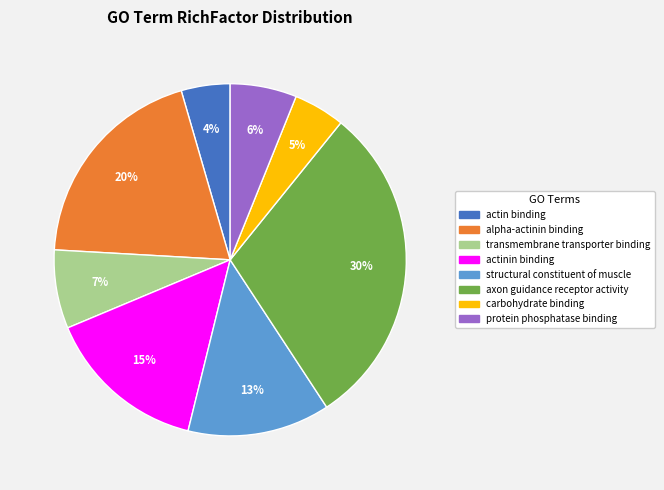

Does any single category account for the majority?

No